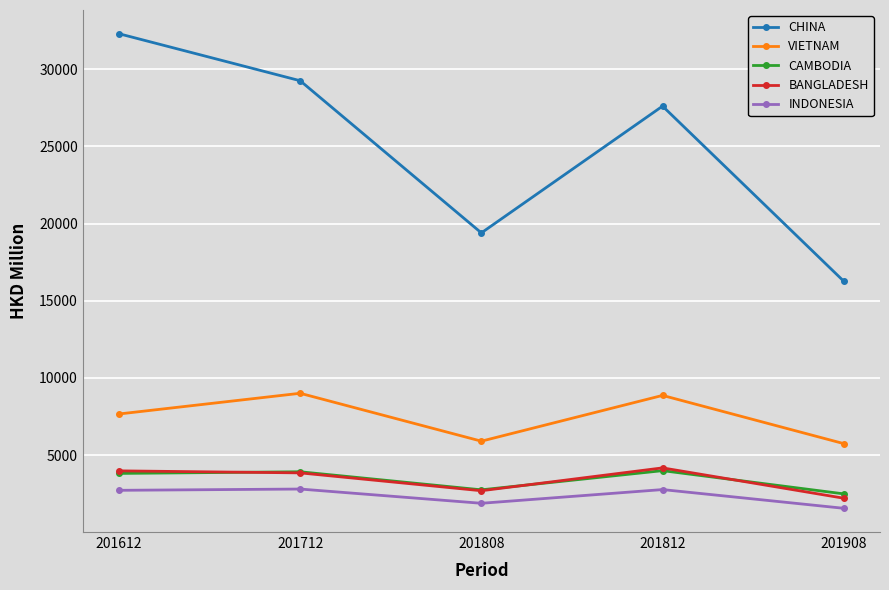

What is the total value across all series at 201612?

50467.2